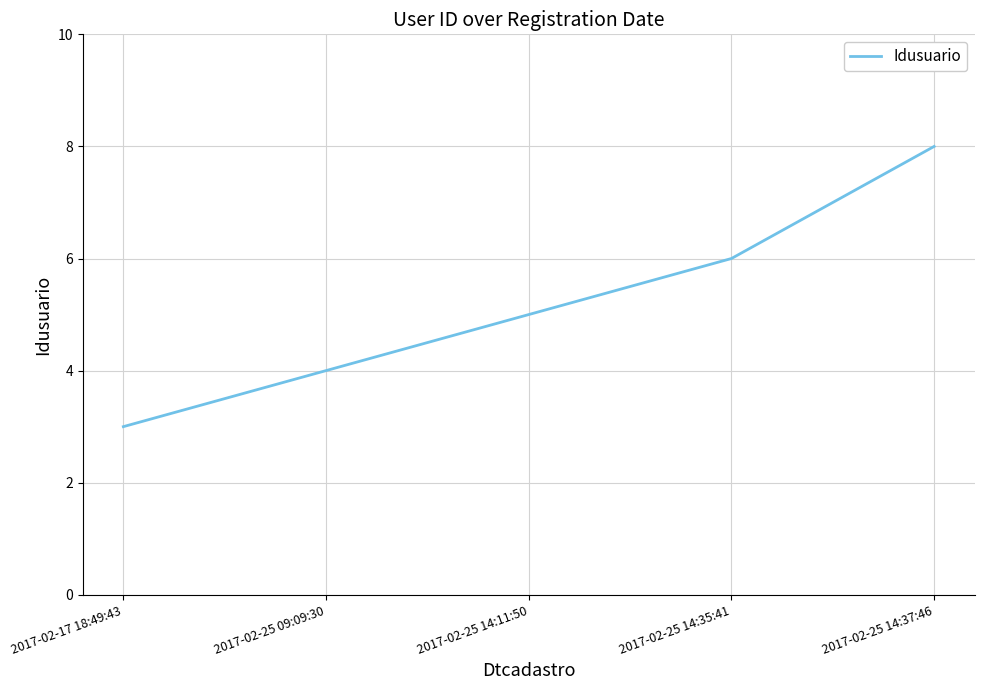

What position from the left is 2017-02-25 09:09:30?

2